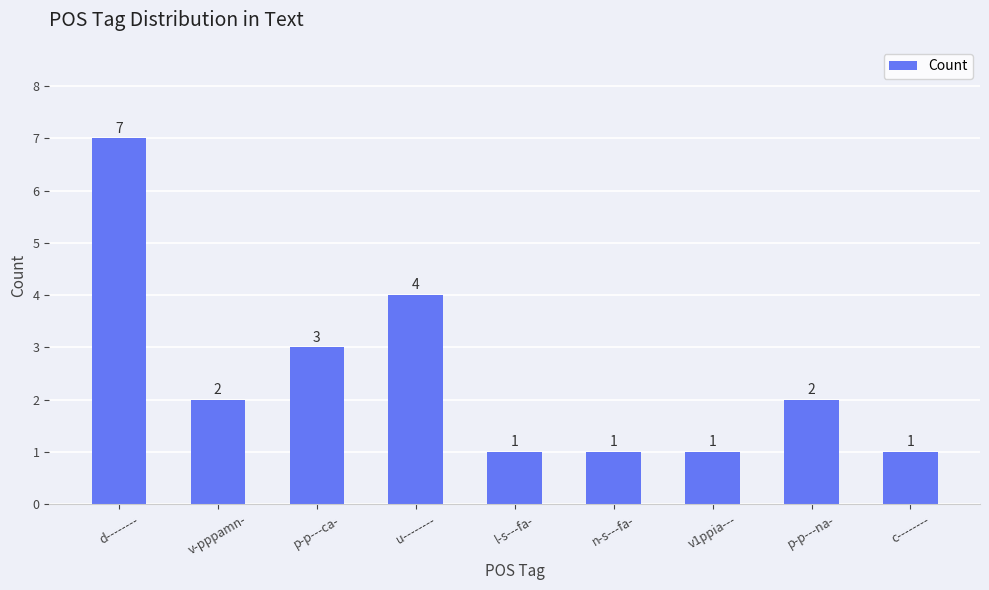

What is the label of the 8th bar from the right?

v-pppamn-